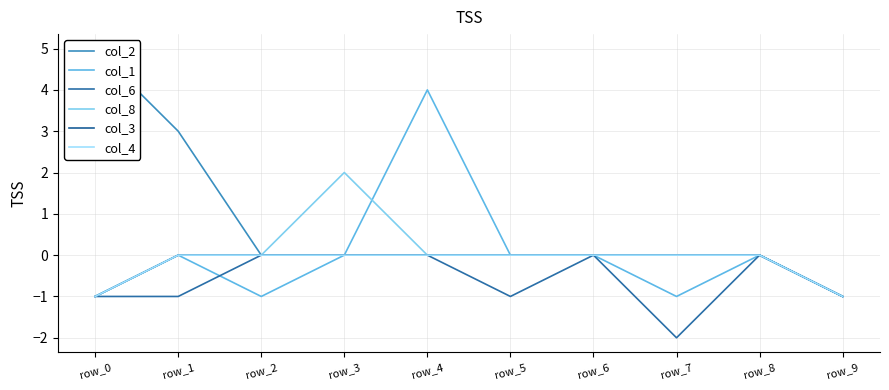

What is the difference between the second highest and minimum values in the col_3 series?

1